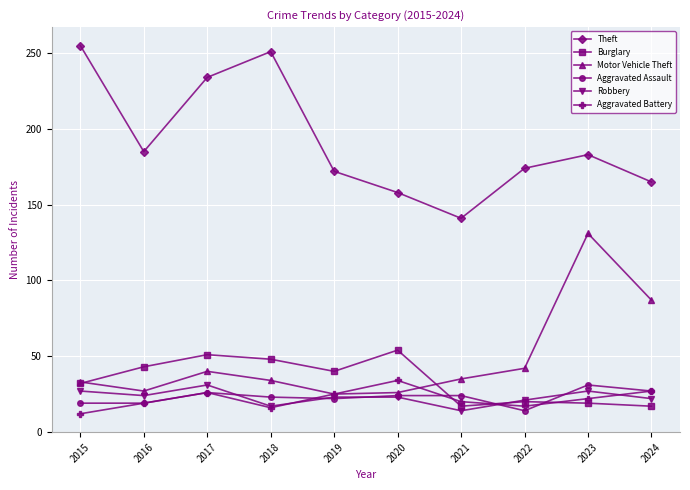

What is the average value of the Burglary series?

34